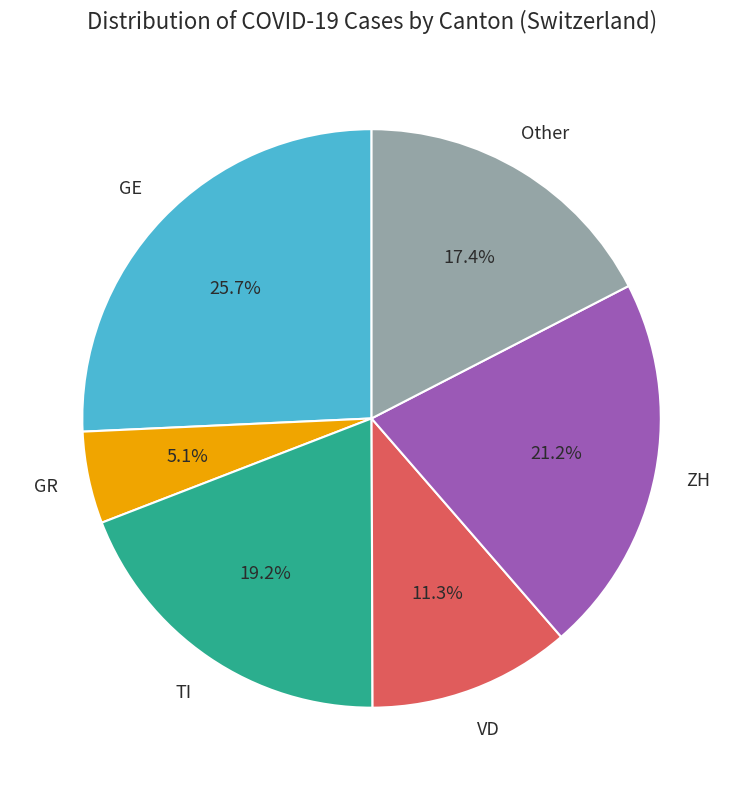

How many slices are in this pie chart?

6